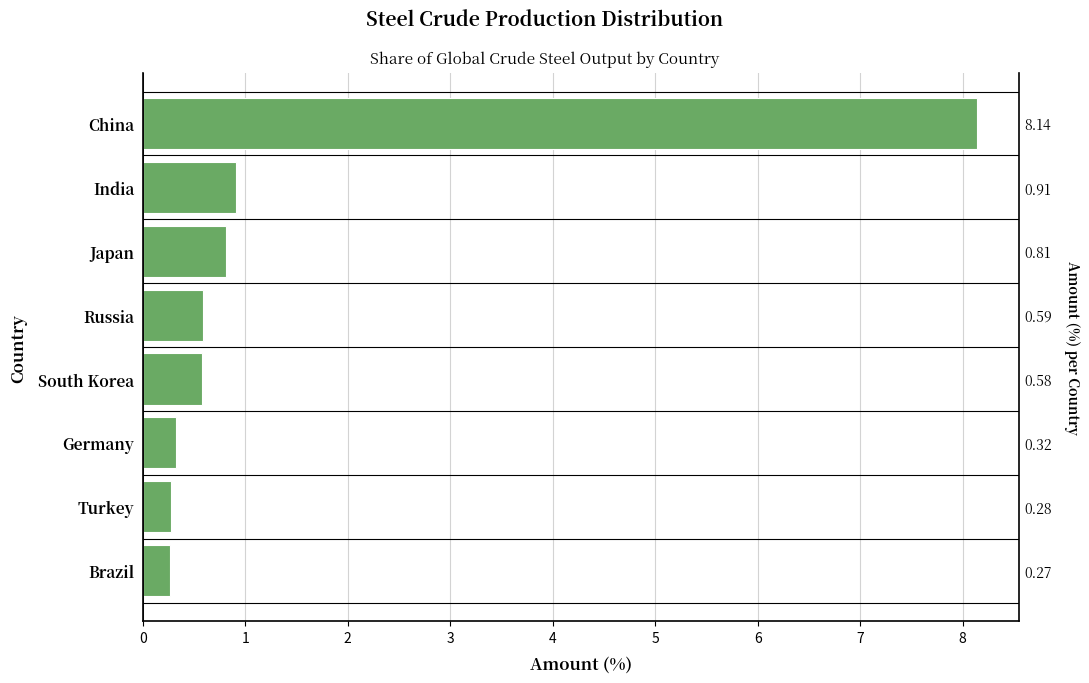

What is the average value?

1.5